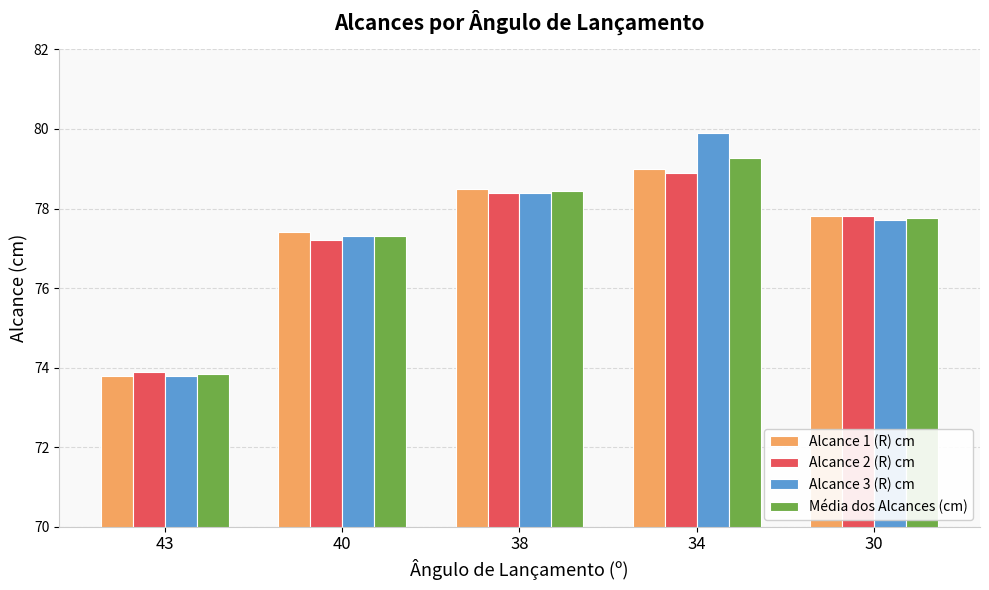

Which series has the widest spread of values?

Alcance 3 (R) cm